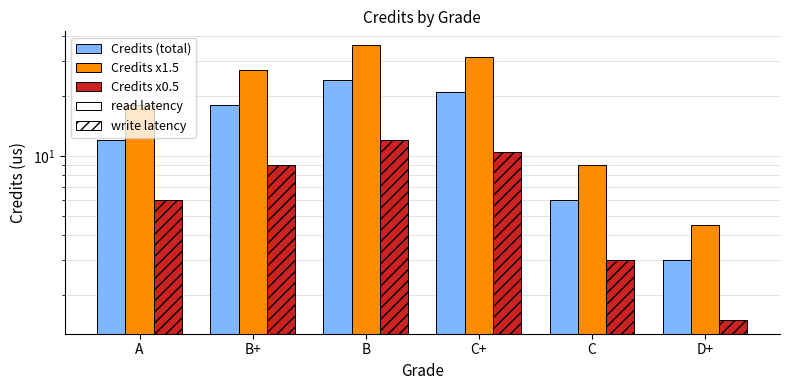

How many bars are there in total?

30